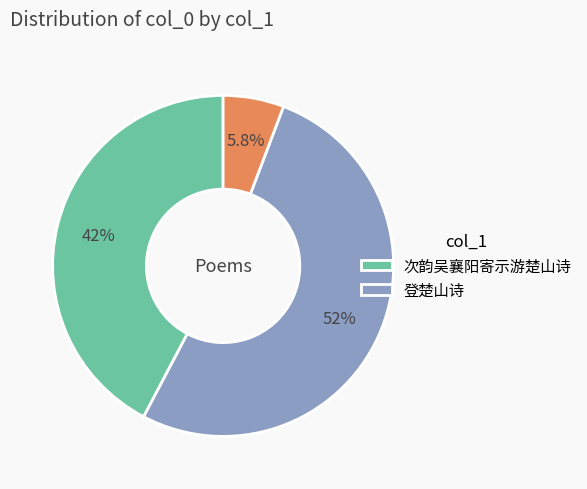

Does any single category account for the majority?

Yes